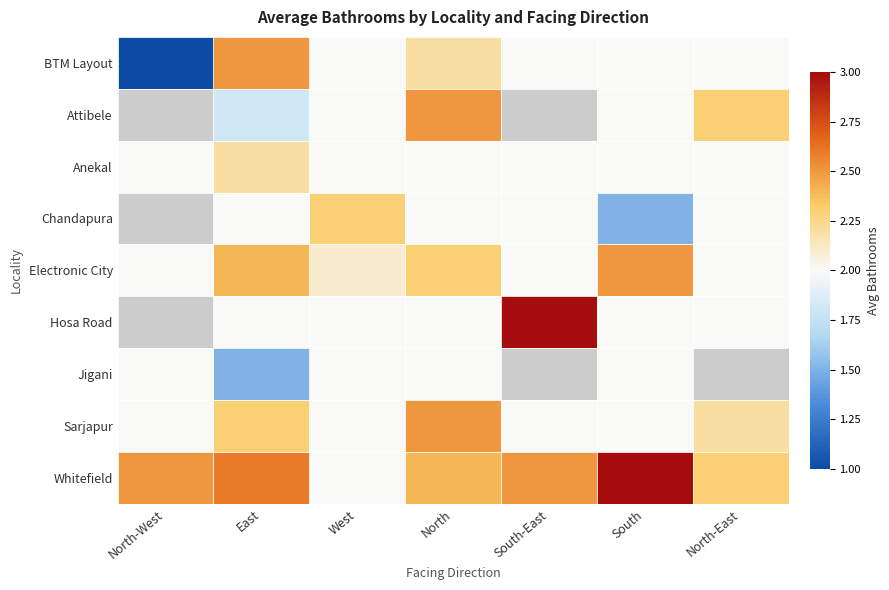

What is the sum of the Anekal values at East and North-East?

4.2